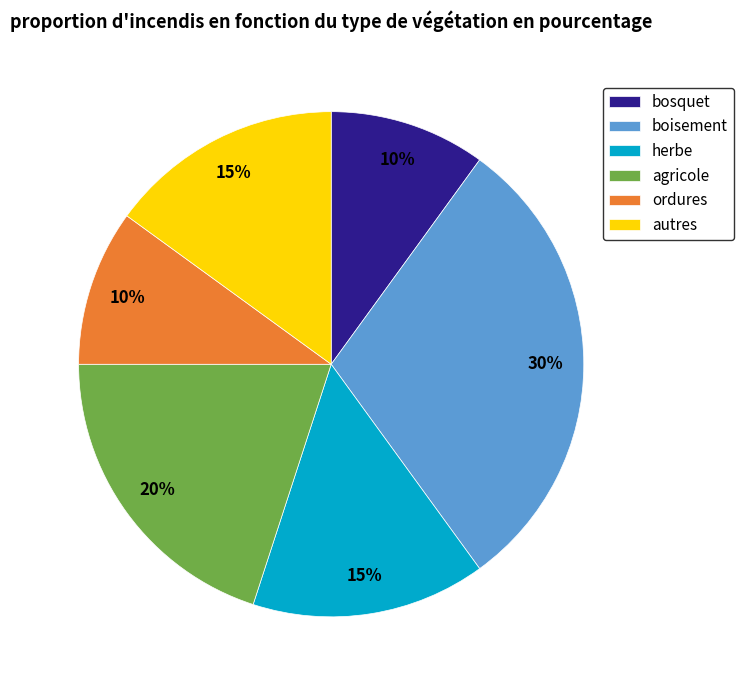

Is there any slice that represents more than half of the pie?

No